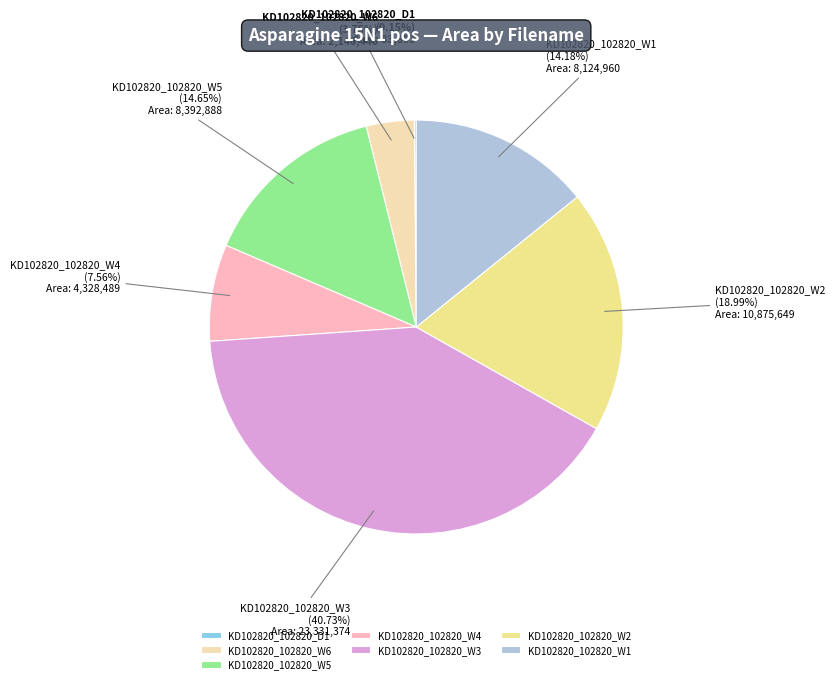

What is the ratio of the value at KD102820_102820_W5 to the value at KD102820_102820_W3?

0.4